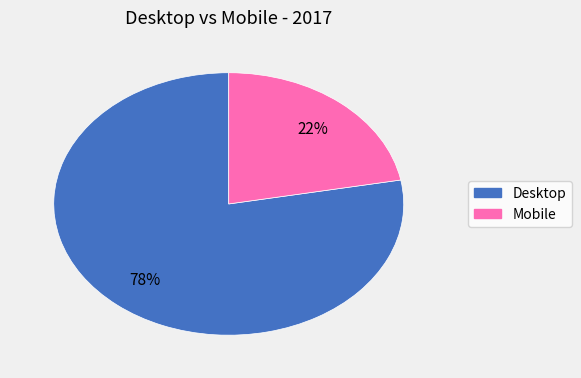

How many segments does this pie chart have?

2